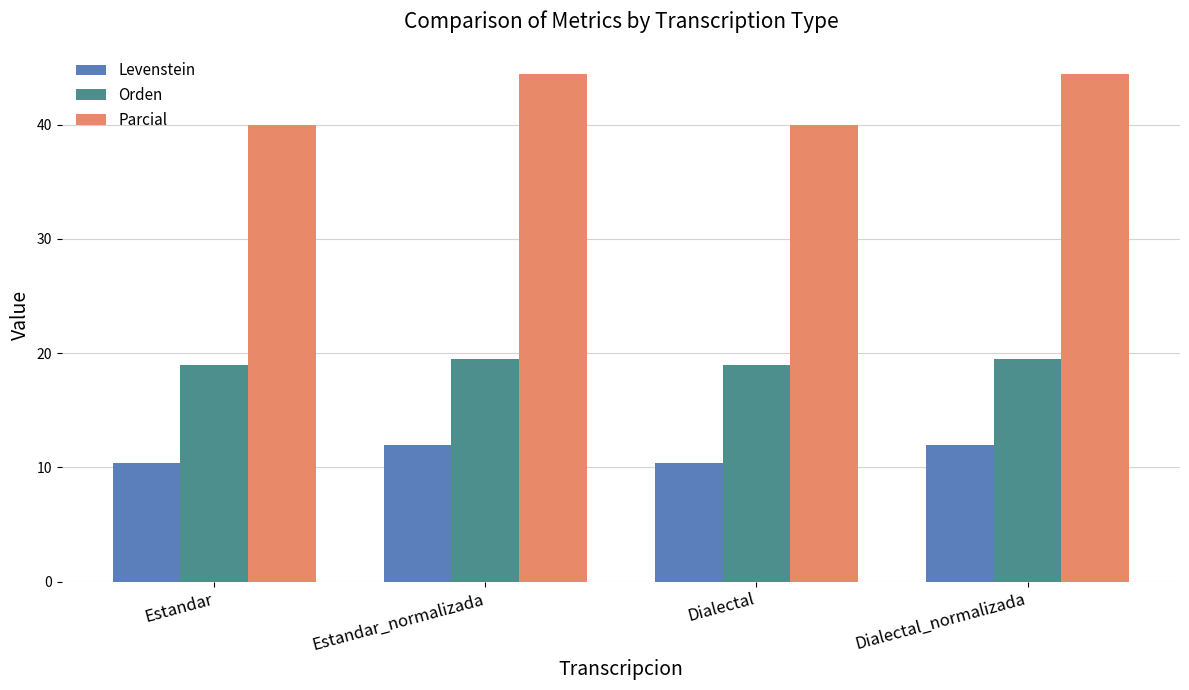

Is the value of Orden at Estandar greater than the value of Parcial at Dialectal_normalizada?

No